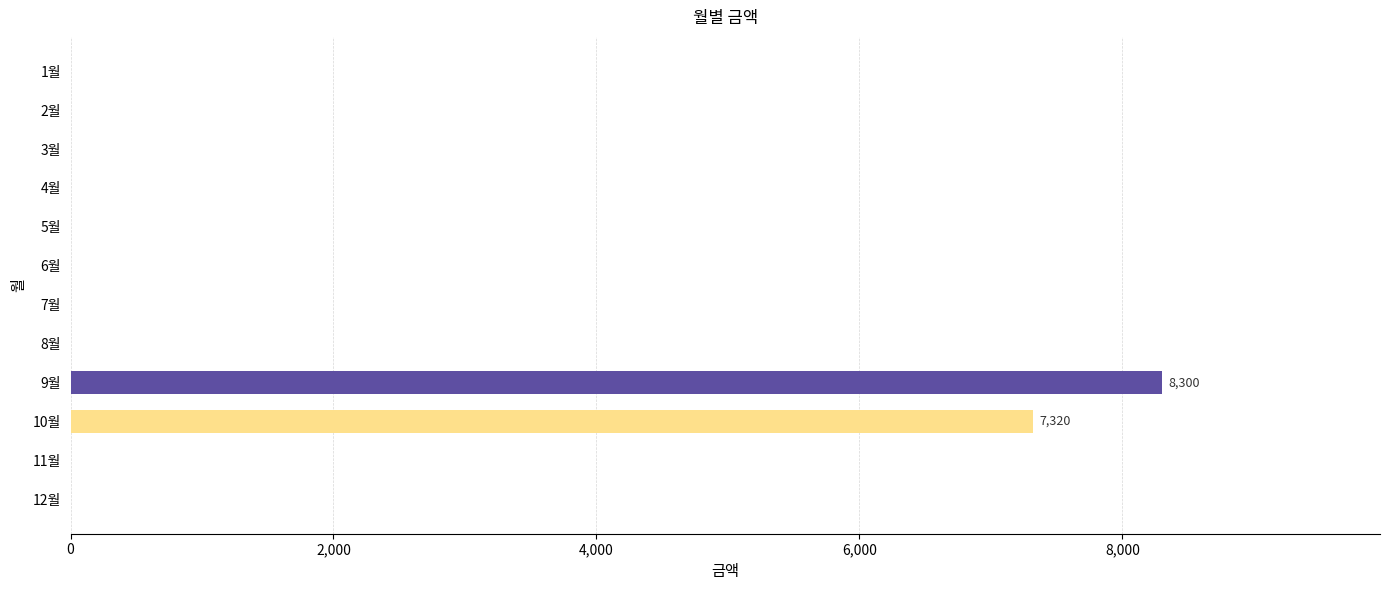

What is the sum of all values?

15620